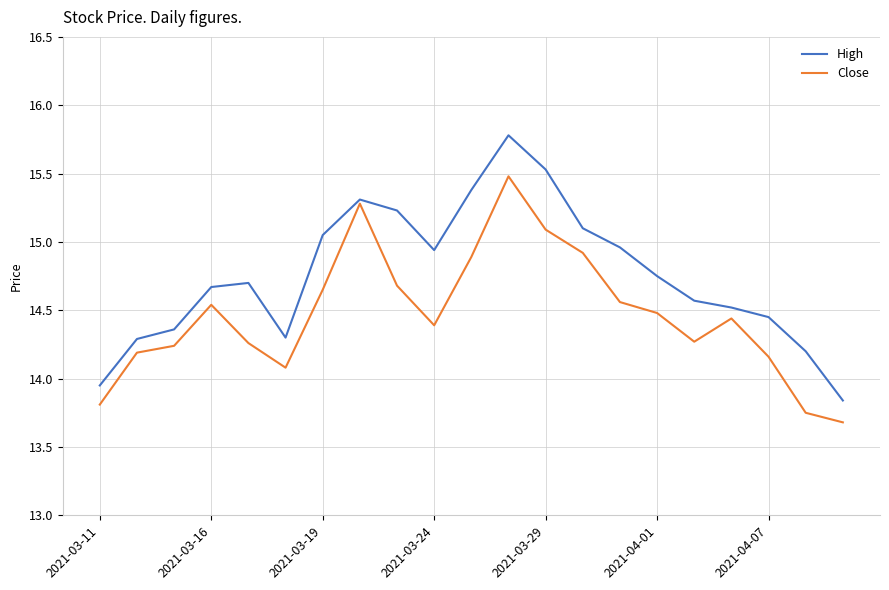

Which series has the widest spread of values?

High